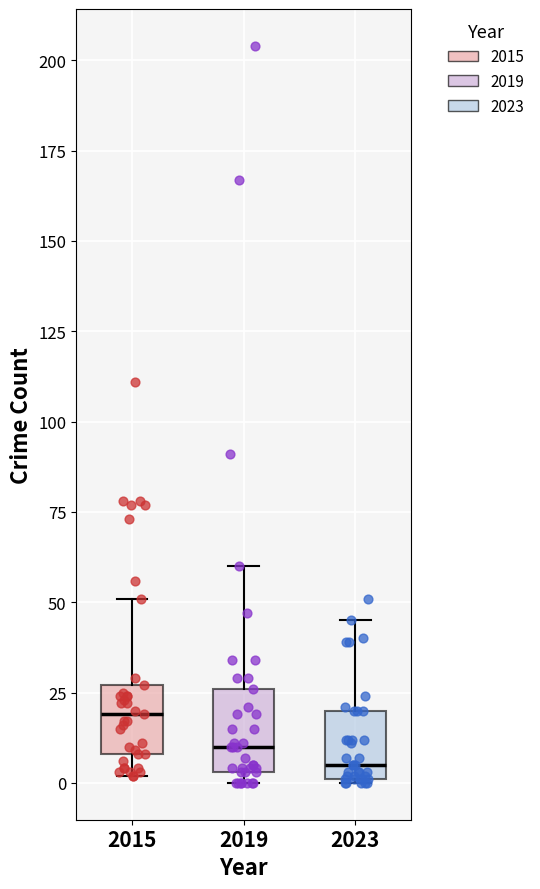

Where does the upper whisker of the box at x = 2023 end on the y-axis? The values are not printed on the chart, so give them approximately, as read against the axis.

45